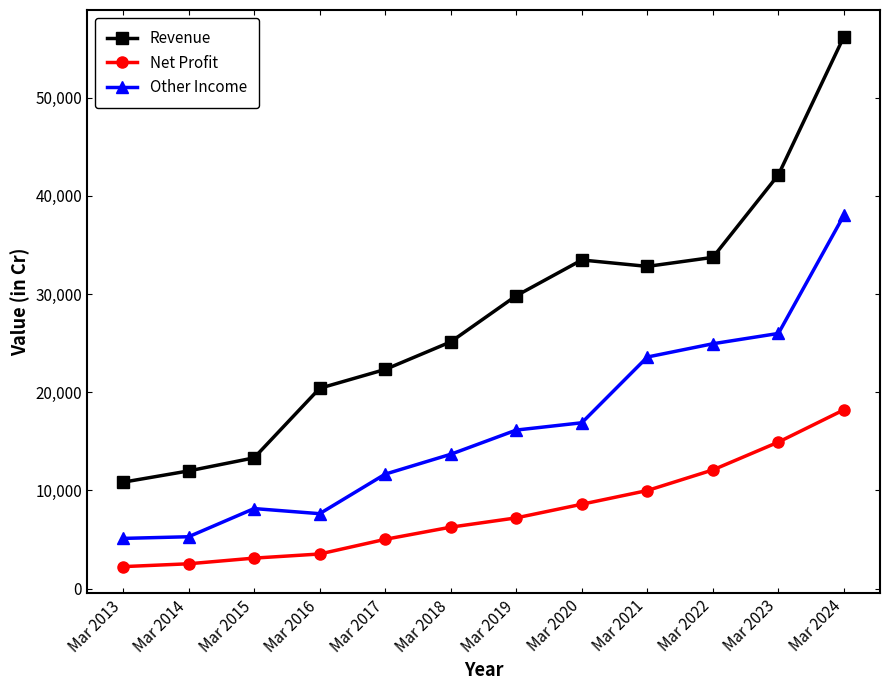

What is the total value across all series at Mar 2017?

39003